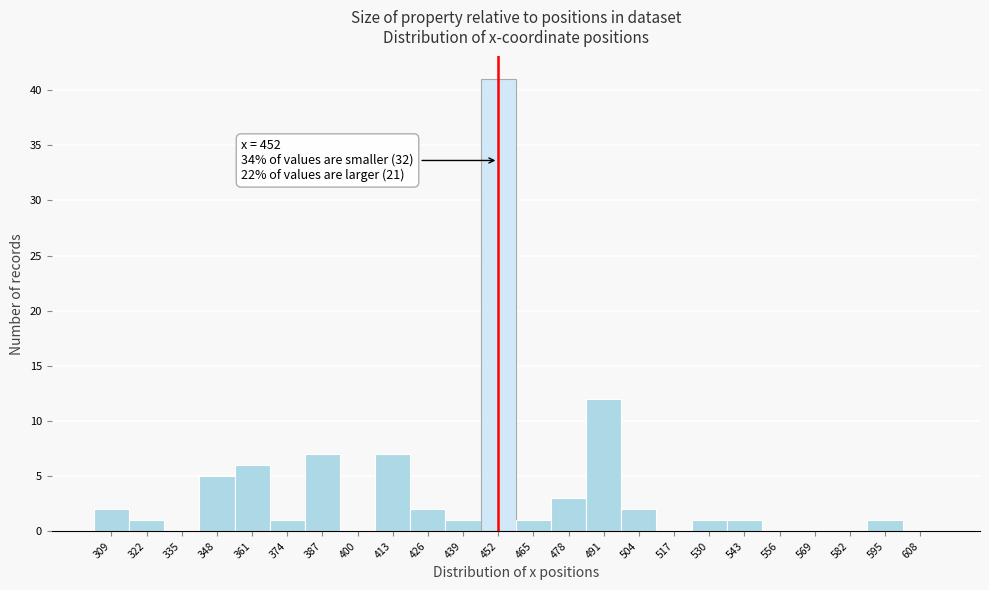

Which range on the x-axis has the tallest bar?

445.5 to 458.5